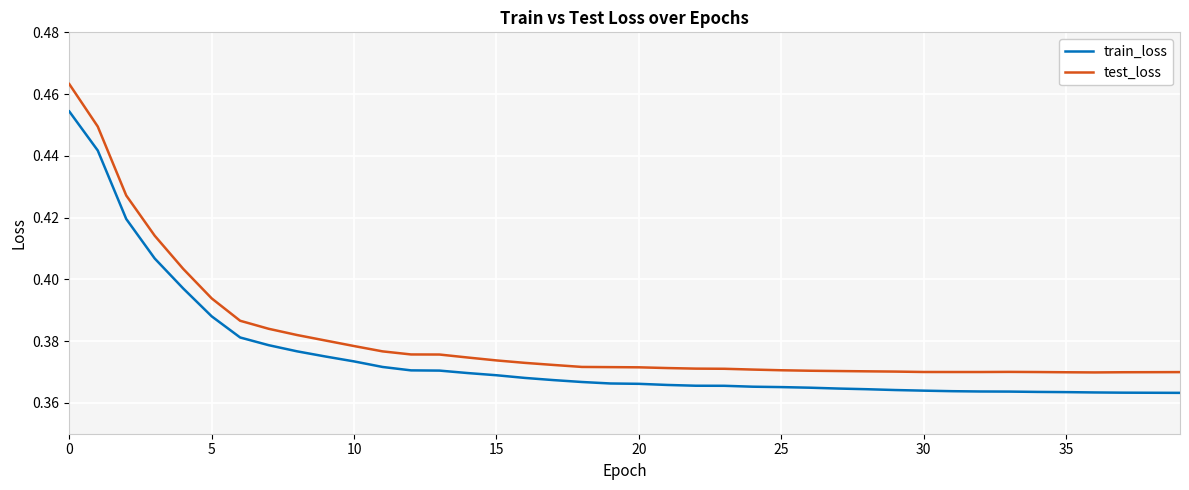

True or false: train_loss and test_loss intersect in this chart.

False